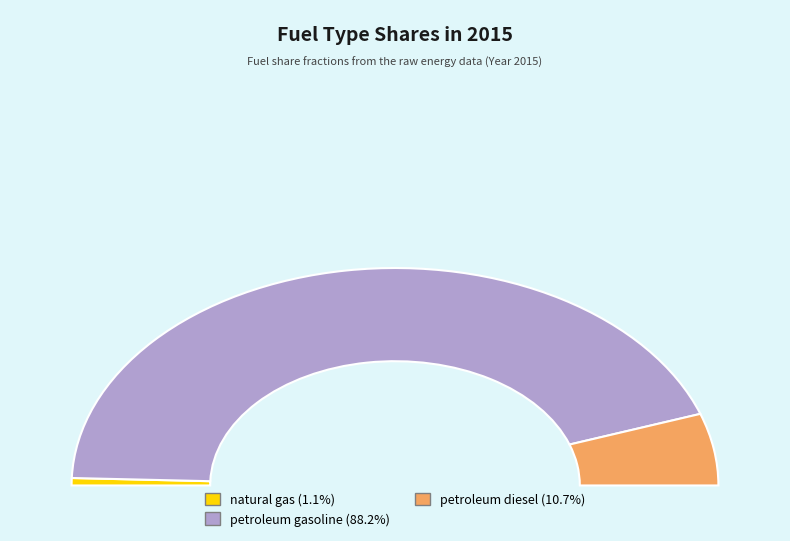

Which category has the biggest portion of the pie?

petroleum gasoline